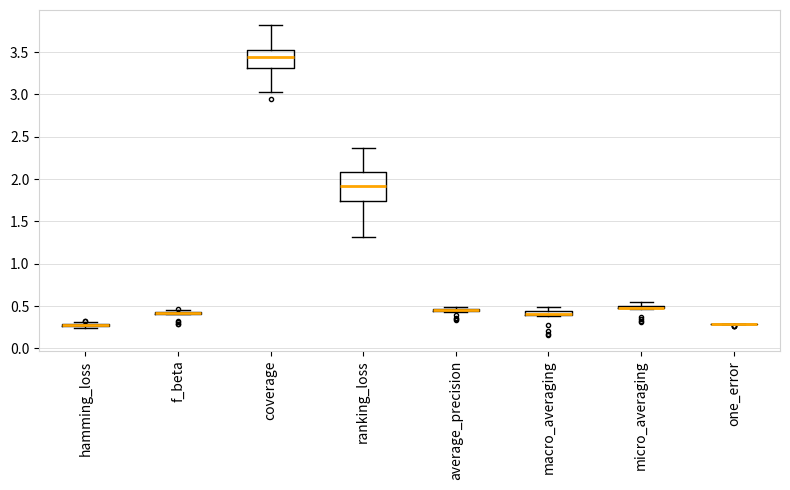

Comparing the boxes themselves (not the whiskers), which one is the tallest?

ranking_loss